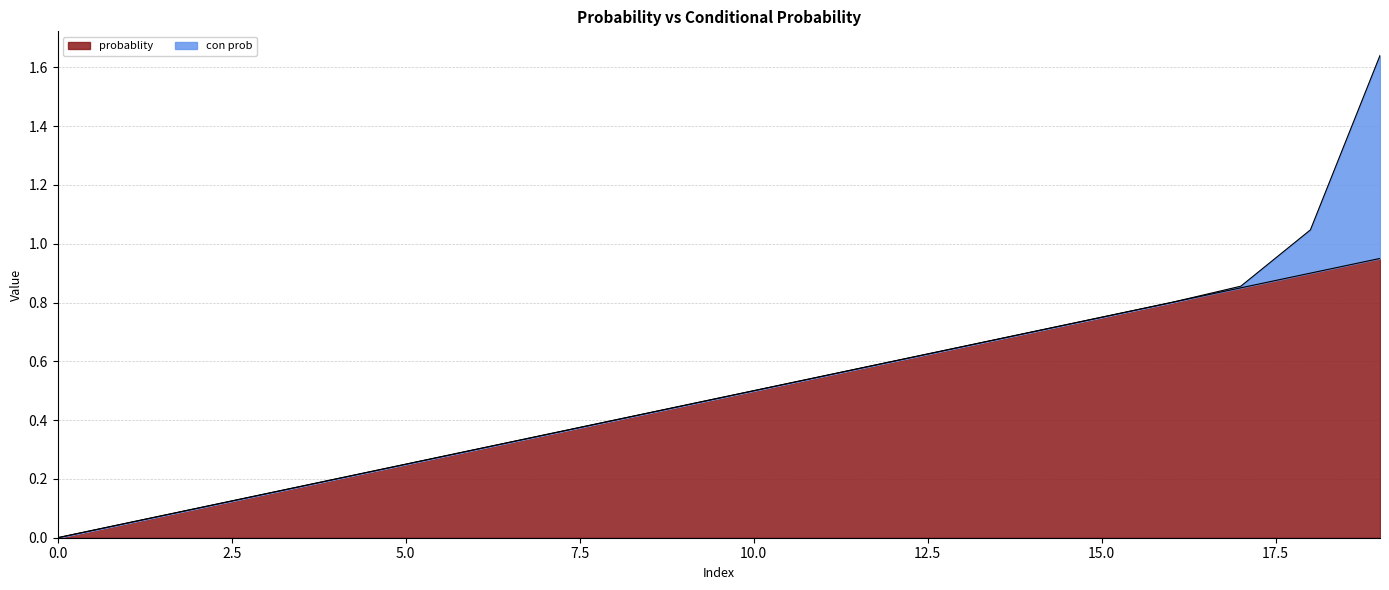

The probablity series shows 0.2 at 15.0. True or false?

False